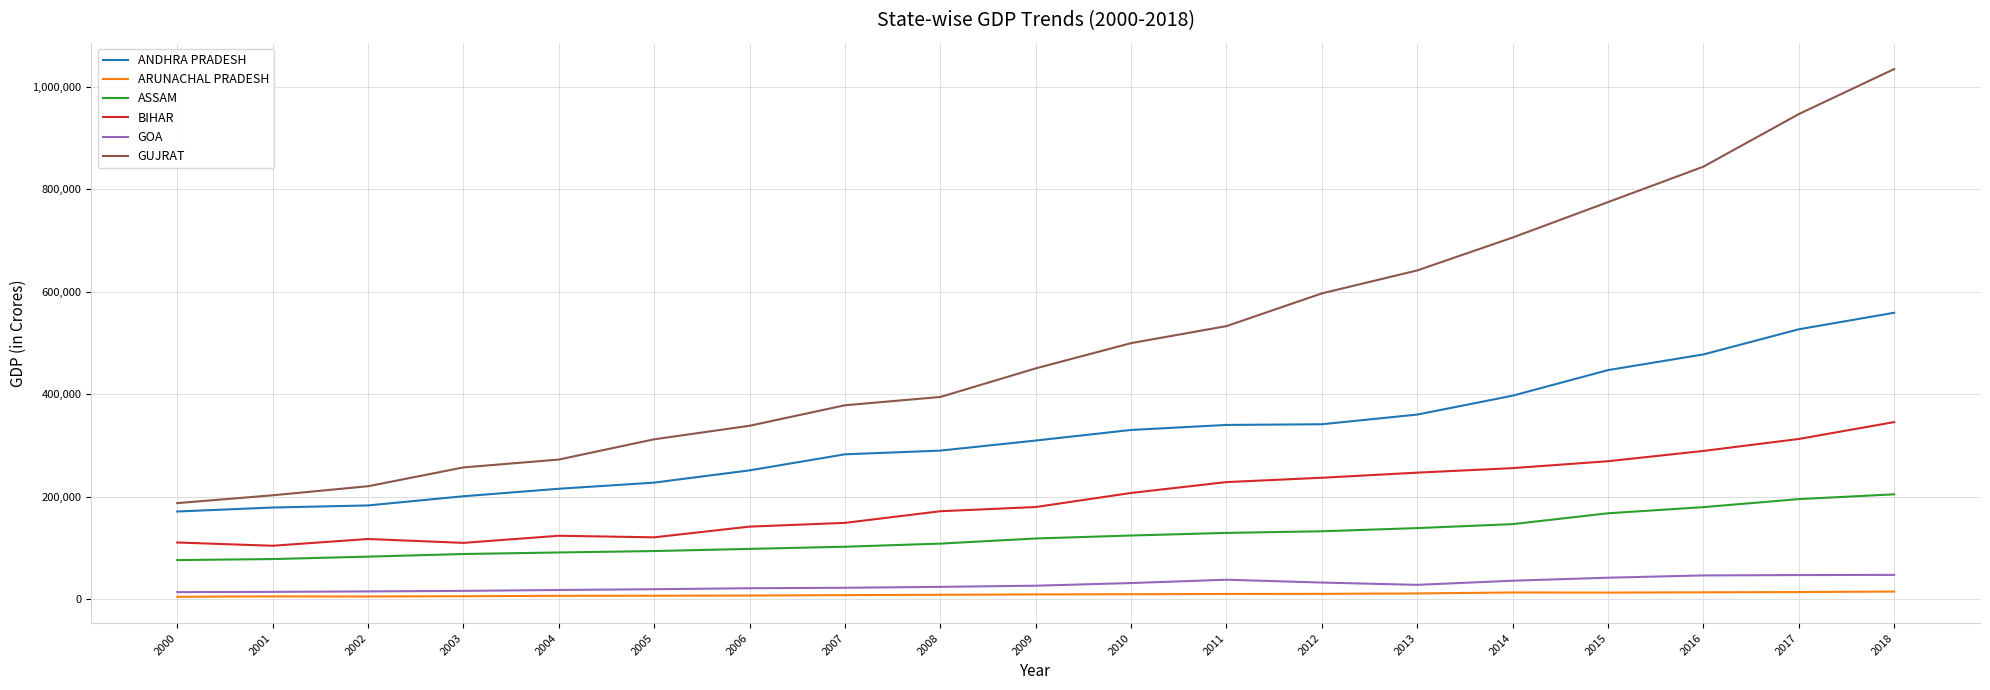

The value of GUJRAT at 2014 is 705629.0. True or false?

True